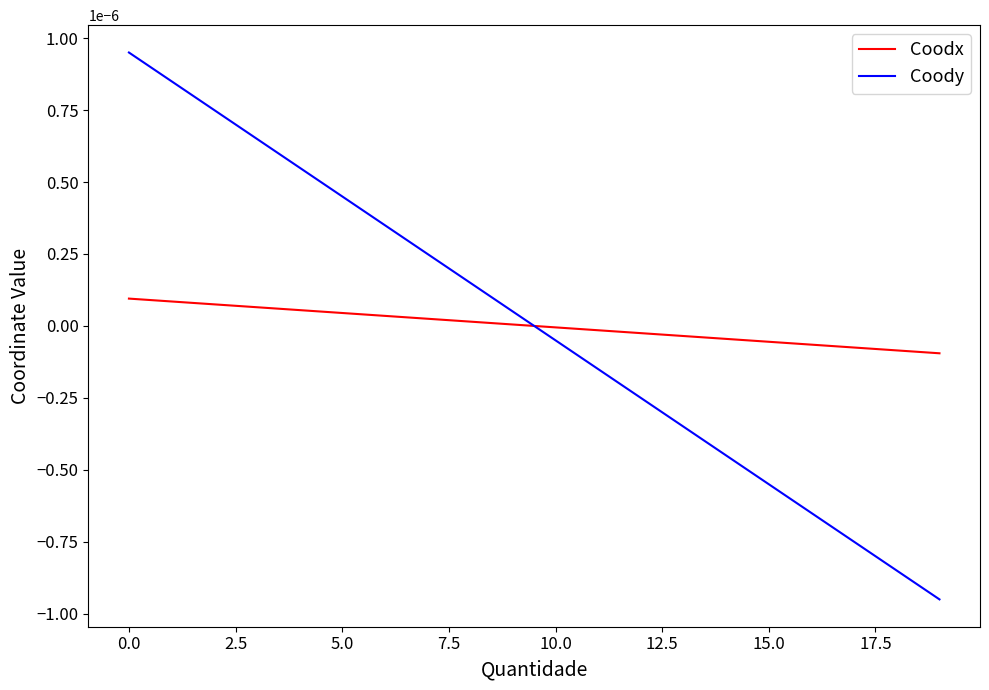

List the series in order of their peak value, highest first.

Coody, Coodx